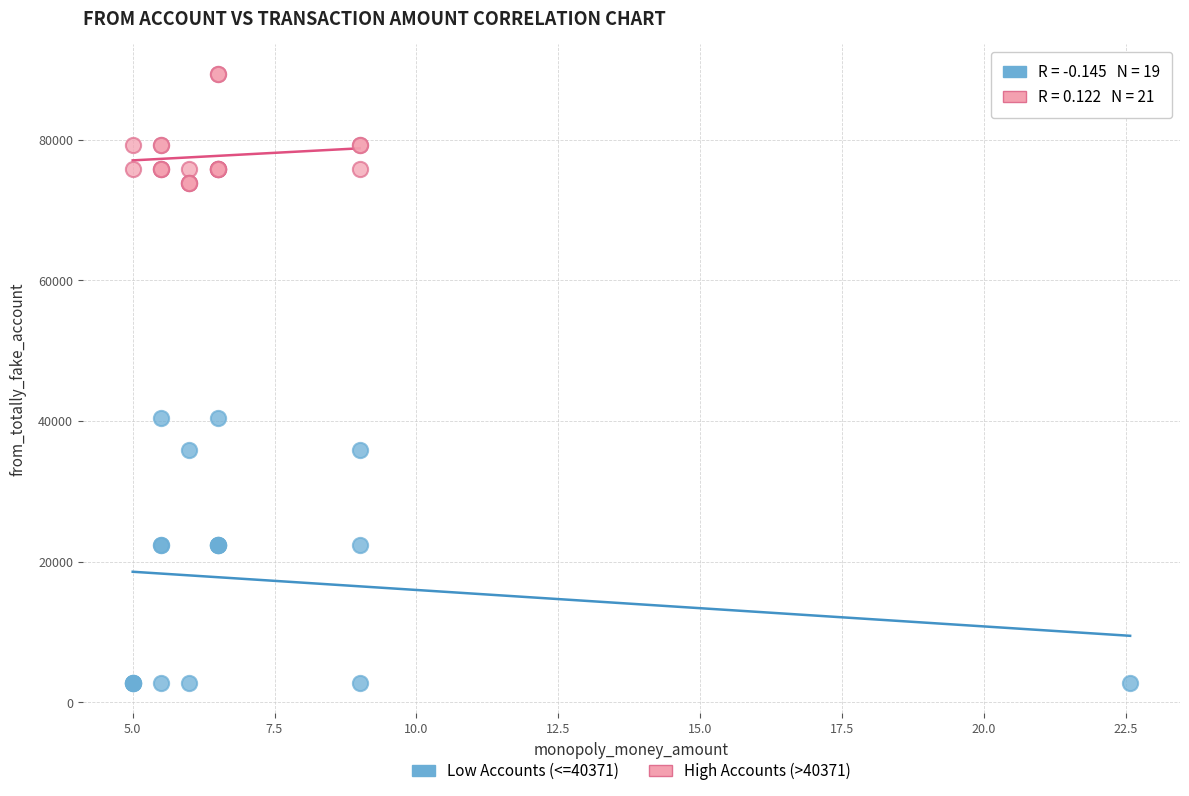

Which series reaches the maximum Y coordinate?

High Accounts (>40371)